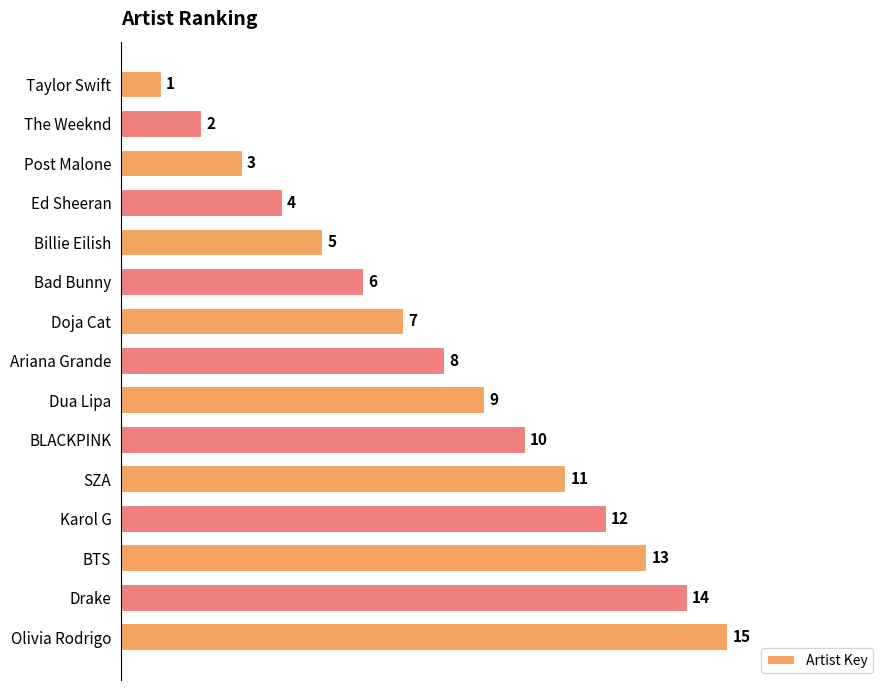

How many series are shown in this chart?

1